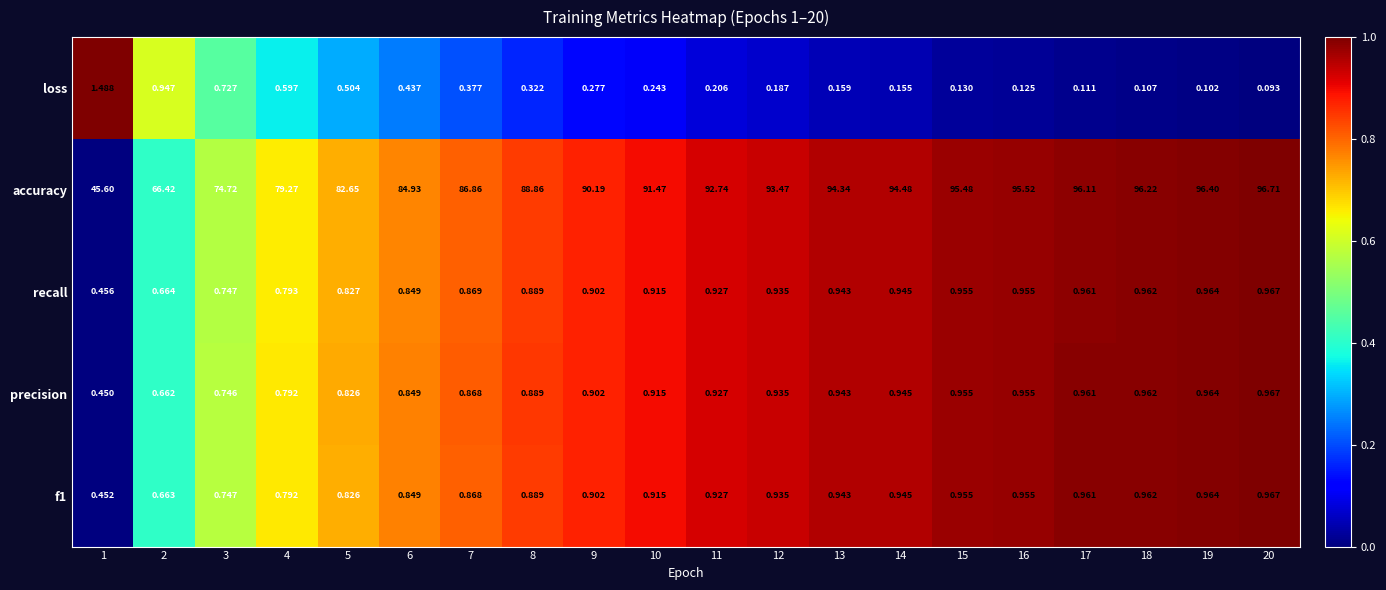

What is the total value across all series at 15?

98.5